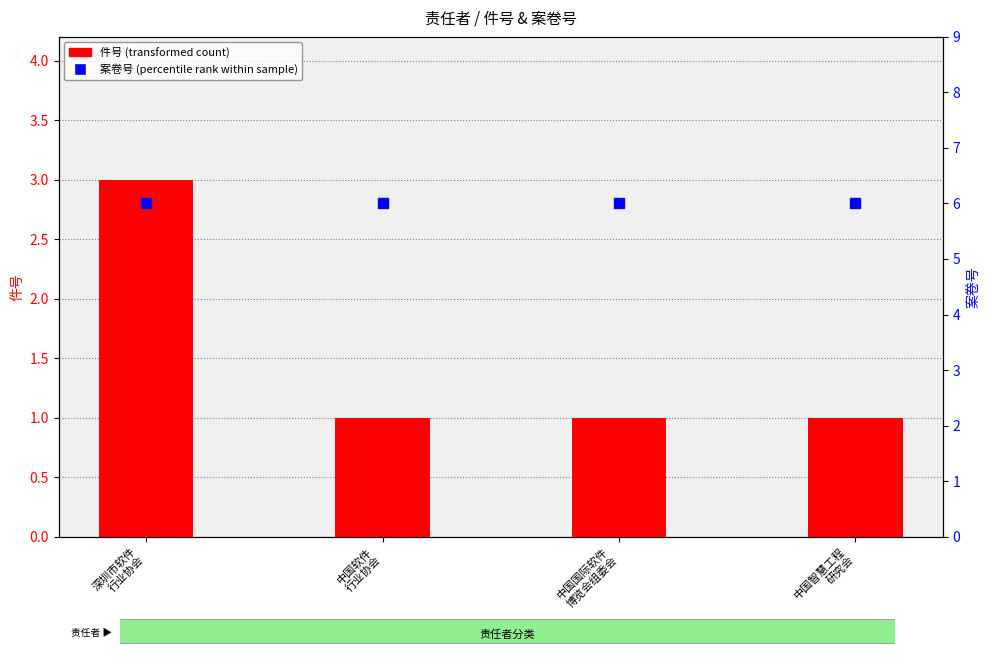

Is the value of 案卷号 (percentile rank) at 中国软件
行业协会 greater than the value of 件号 (transformed count) at 中国智慧工程
研究会?

Yes